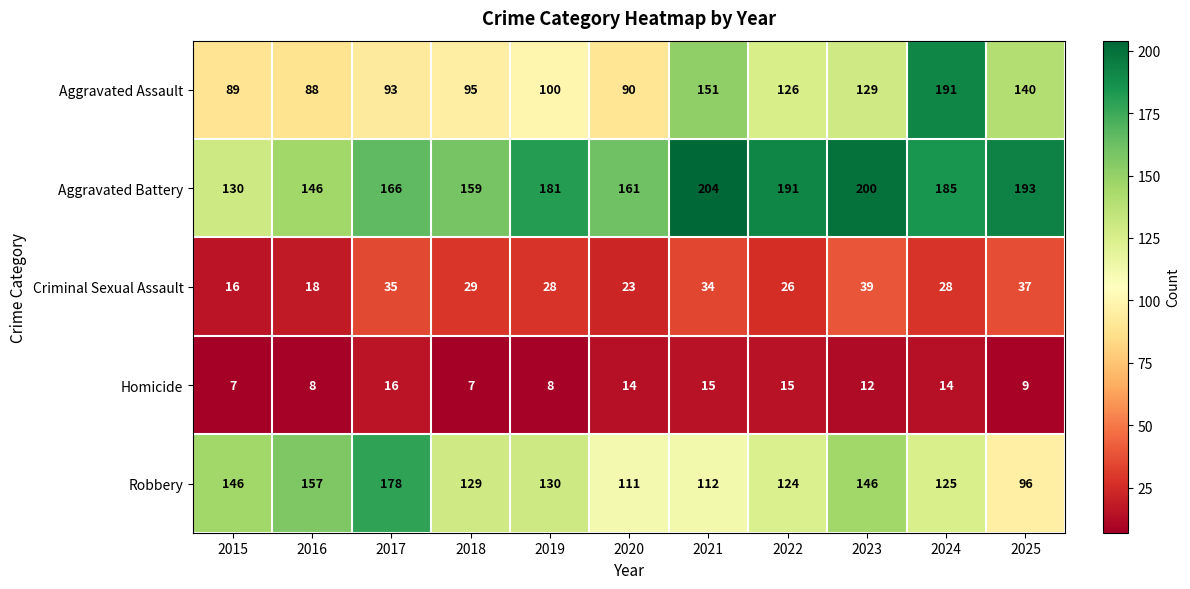

Which series changed the most between 2016 and 2017?

Robbery